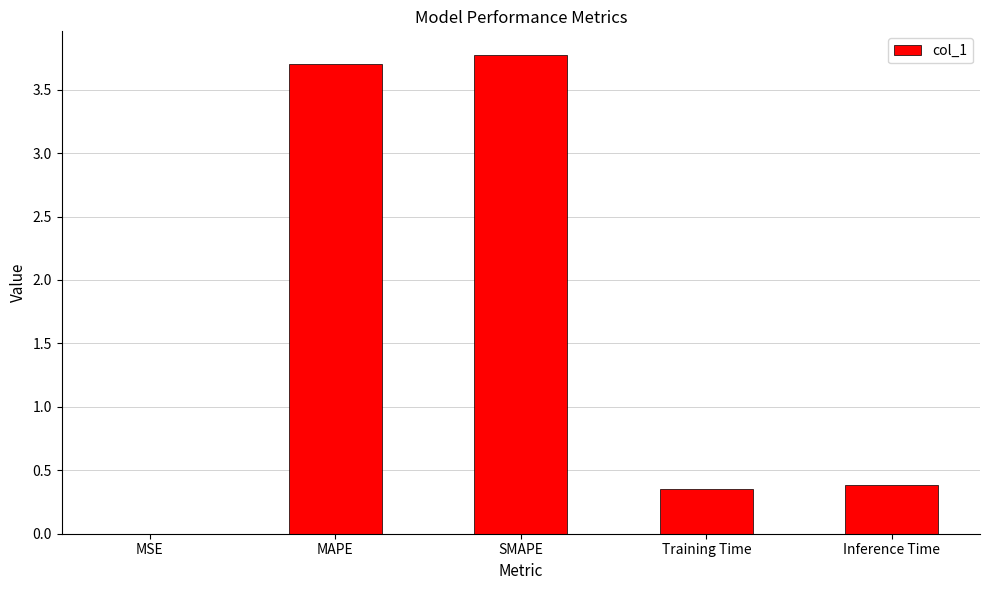

The value at Training Time is 0.5. True or false?

False